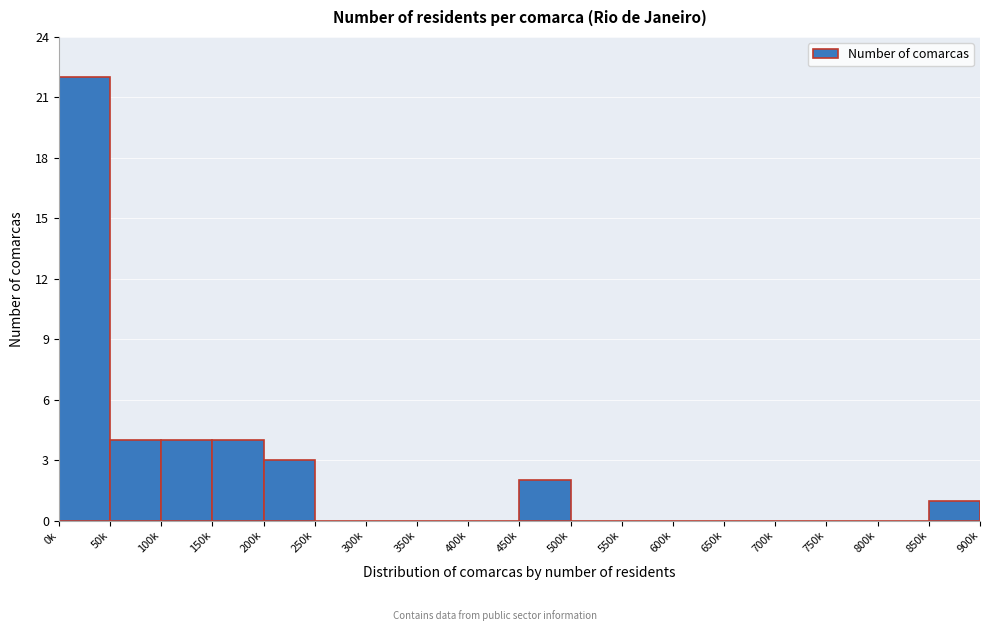

Reading left to right, transcribe all the data shown in this chart.

0k=22	50k=4	100k=4	150k=4	200k=3	250k=0	300k=0	350k=0	400k=0	450k=2	500k=0	550k=0	600k=0	650k=0	700k=0	750k=0	800k=0	850k=1